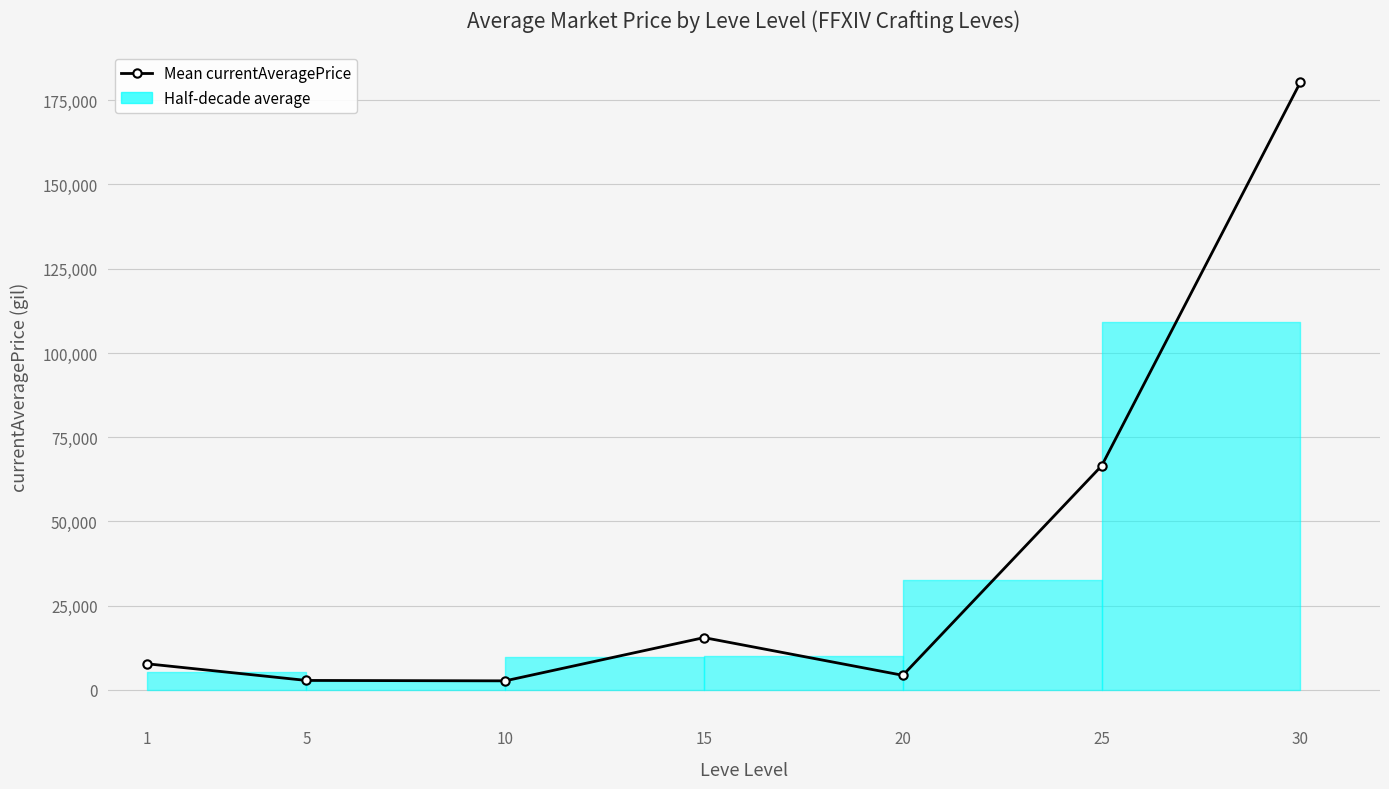

Which category has the lowest value across all series?

10